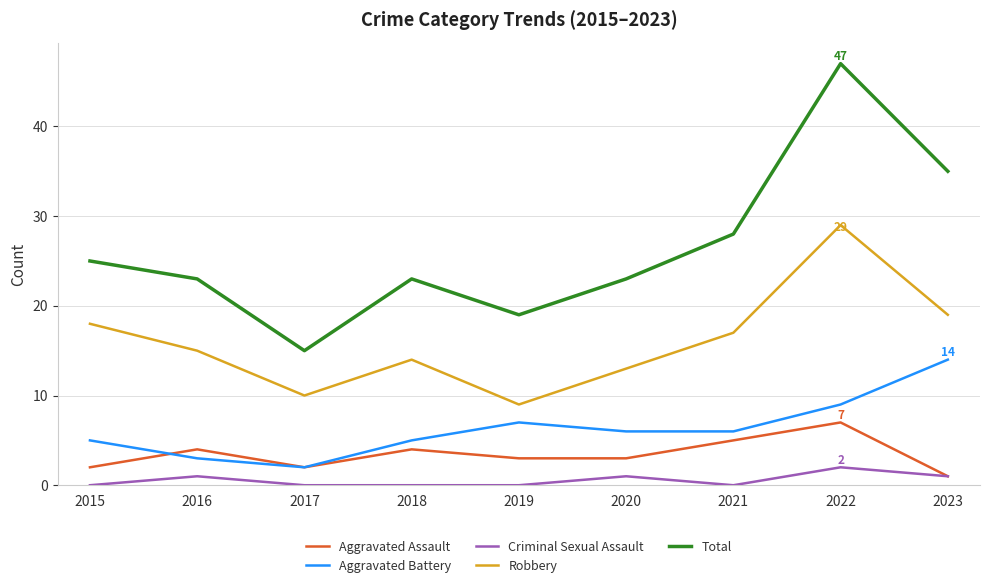

Read the Aggravated Assault value at 2015.

2